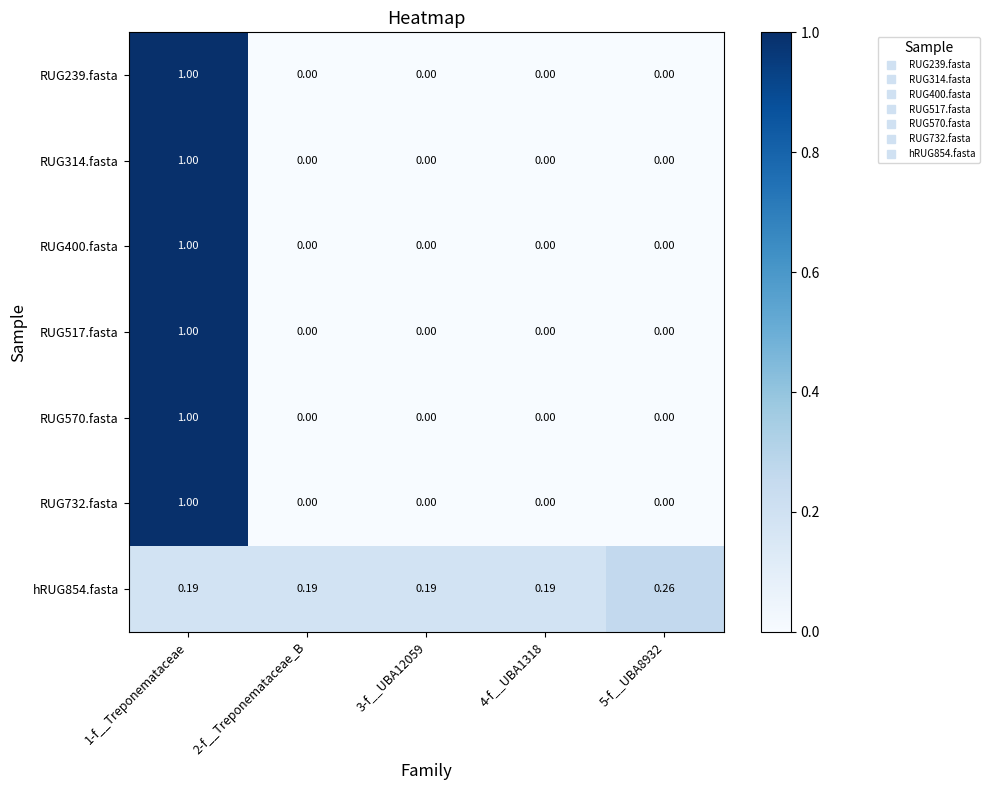

Which has a higher value, 4-f__UBA1318 or 5-f__UBA8932?

4-f__UBA1318